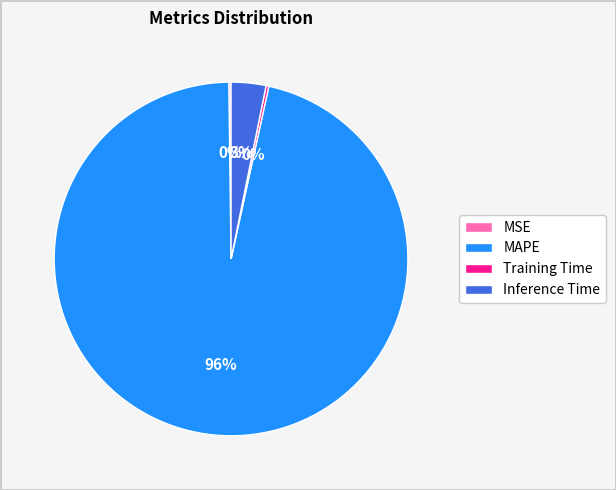

To the nearest percent, what portion does Inference Time represent?

3%